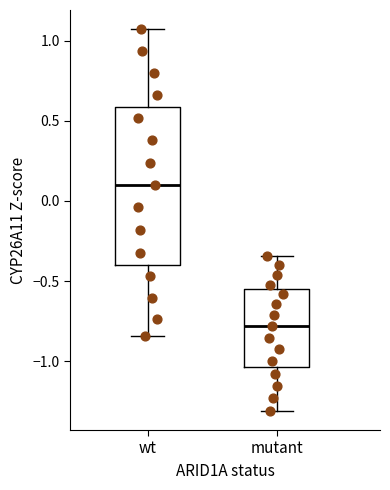

Reading left to right, read every box against the y-axis: the position of its median line, the range the box covers, and the ends of its whiskers. The values are not printed on the chart, so give them approximately, as read against the axis.

wt: median 0.10, box -0.40 to 0.60, whiskers -0.85 to 1.05
mutant: median -0.80, box -1.05 to -0.55, whiskers -1.30 to -0.35